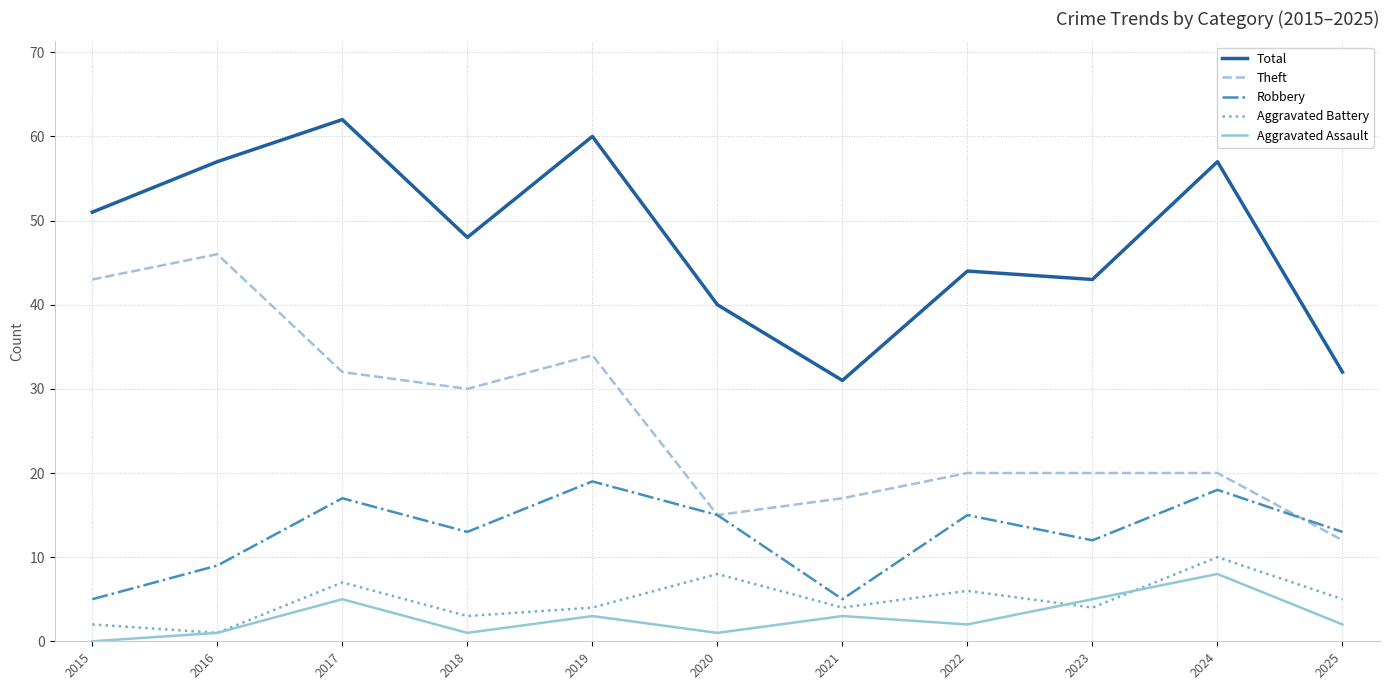

At which category is the sum across all series the highest?

2017